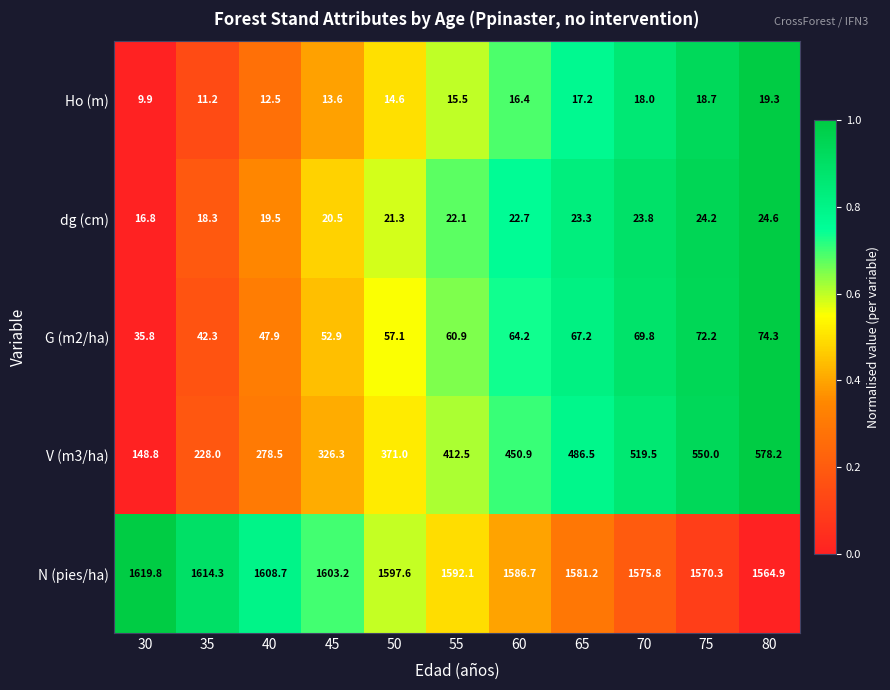

Which series has the widest spread of values?

V (m3/ha)